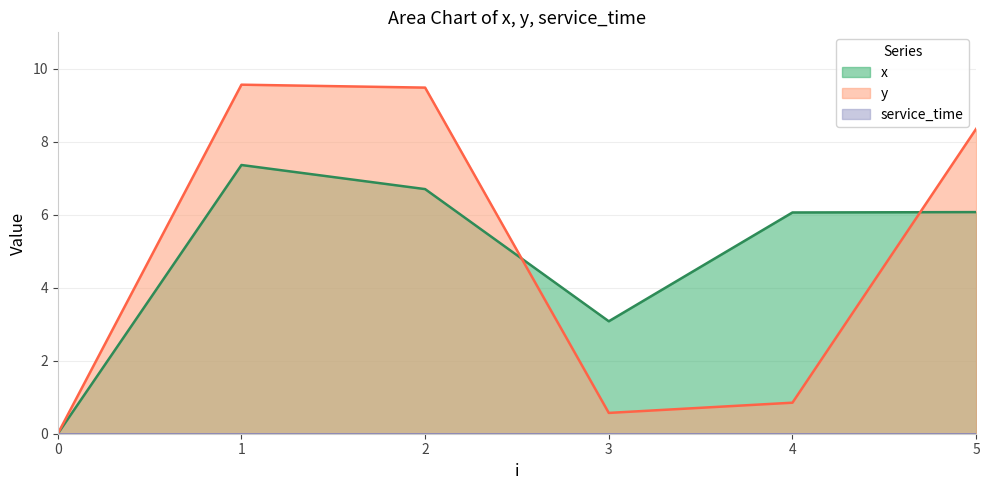

Rank the categories by y value from lowest to highest.

0, 3, 4, 5, 2, 1